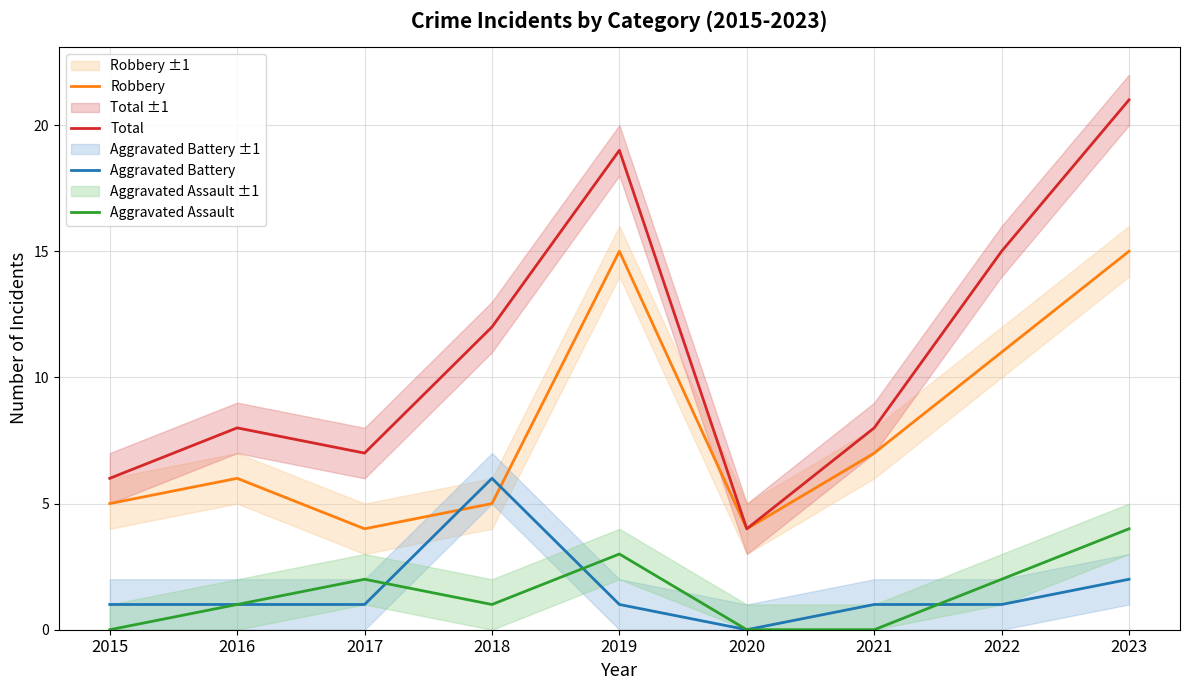

What is the value of the Robbery point at the 4th from the left?

5